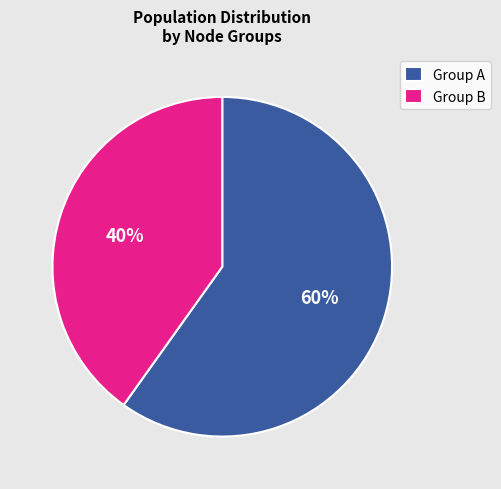

What percentage is the Group B slice, to the nearest percent?

40%